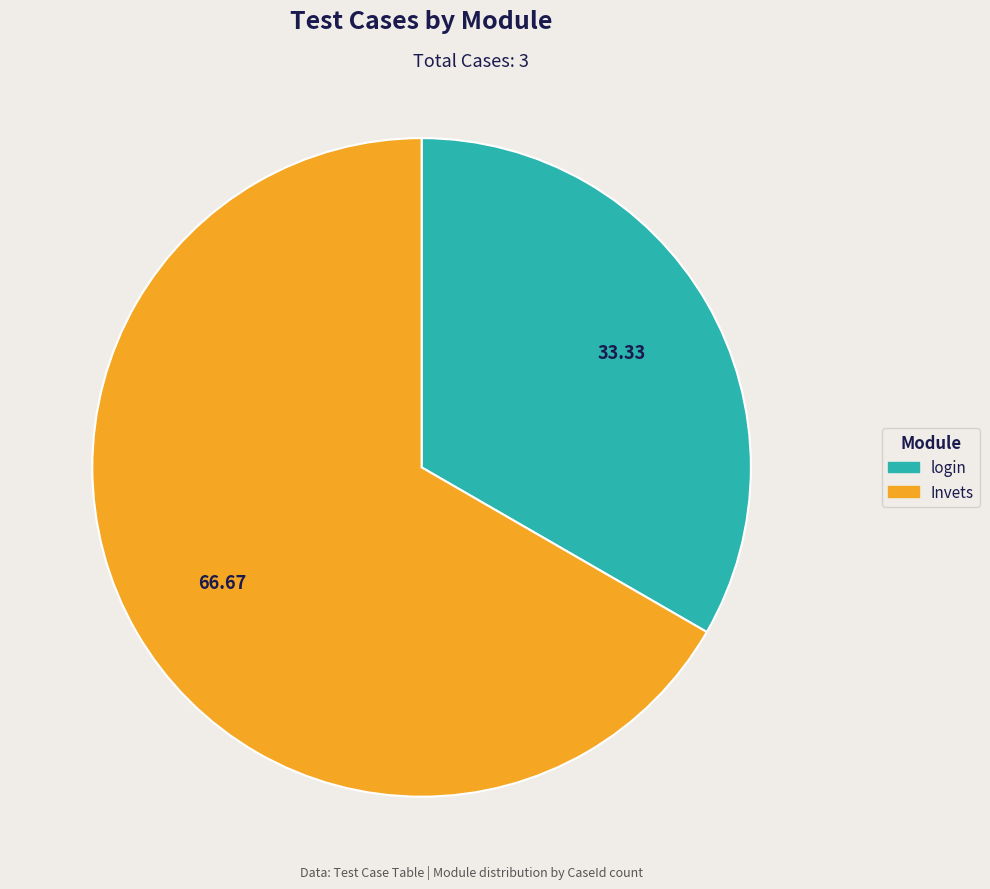

Rank the categories by value from lowest to highest.

login, Invets